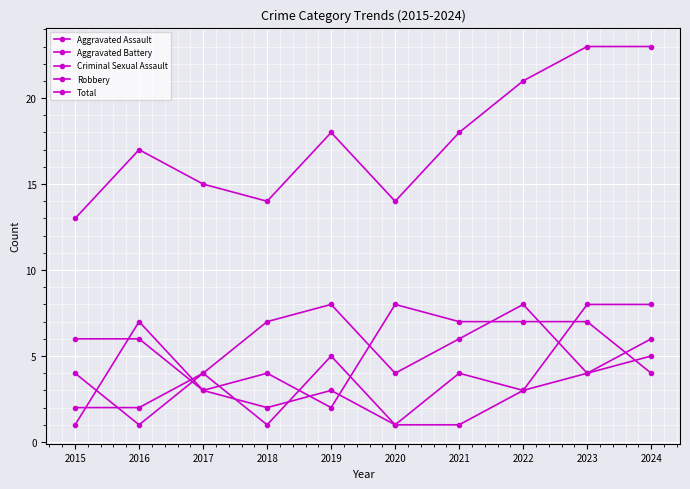

Does the chart display data point markers on the line(s)?

Yes